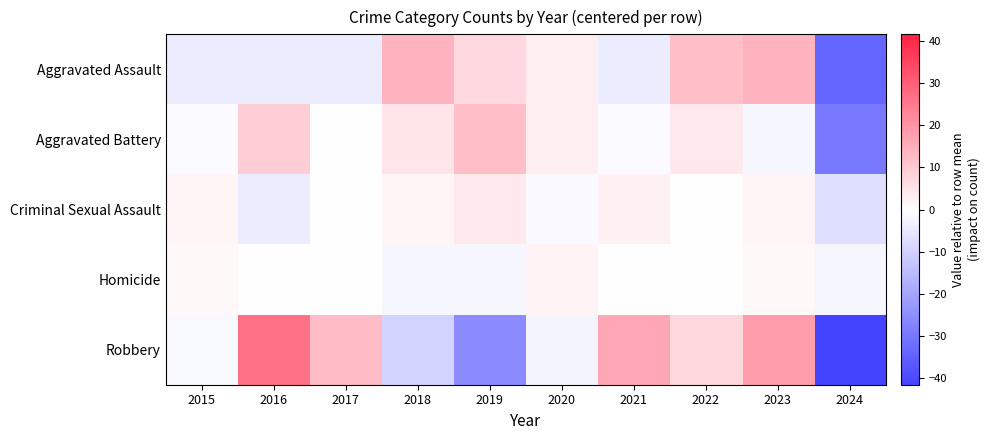

Reading right to left, what are all the values shown in this chart?

Aggravated Assault: 2024=-34.0	2023=14.0	2022=12.0	2021=-4.0	2020=3.0	2019=7.0	2018=14.0	2017=-4.0	2016=-4.0	2015=-4.0
Aggravated Battery: 2024=-29.9	2023=-1.9	2022=4.1	2021=-0.9	2020=3.1	2019=12.1	2018=5.1	2017=0.1	2016=9.1	2015=-0.9
Criminal Sexual Assault: 2024=-7.1	2023=1.9	2022=-0.1	2021=2.9	2020=-1.1	2019=3.9	2018=1.9	2017=-0.1	2016=-4.1	2015=1.9
Homicide: 2024=-1.8	2023=1.2	2022=0.2	2021=0.2	2020=2.2	2019=-1.8	2018=-1.8	2017=0.2	2016=0.2	2015=1.2
Robbery: 2024=-41.6	2023=18.4	2022=7.4	2021=16.4	2020=-2.6	2019=-25.6	2018=-9.6	2017=12.4	2016=26.4	2015=-1.6